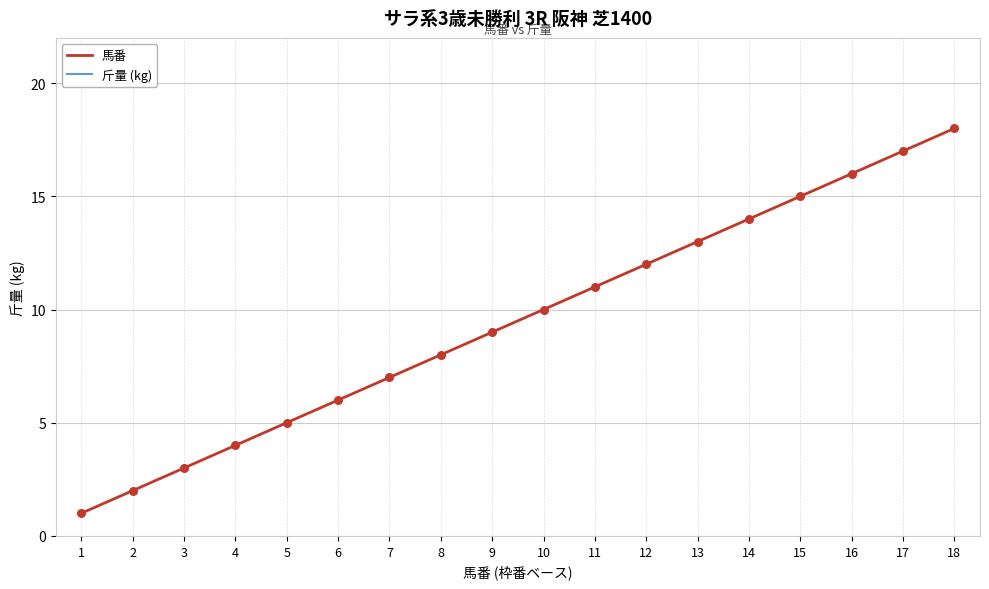

Which series has the largest total across all categories?

斤量 (kg)